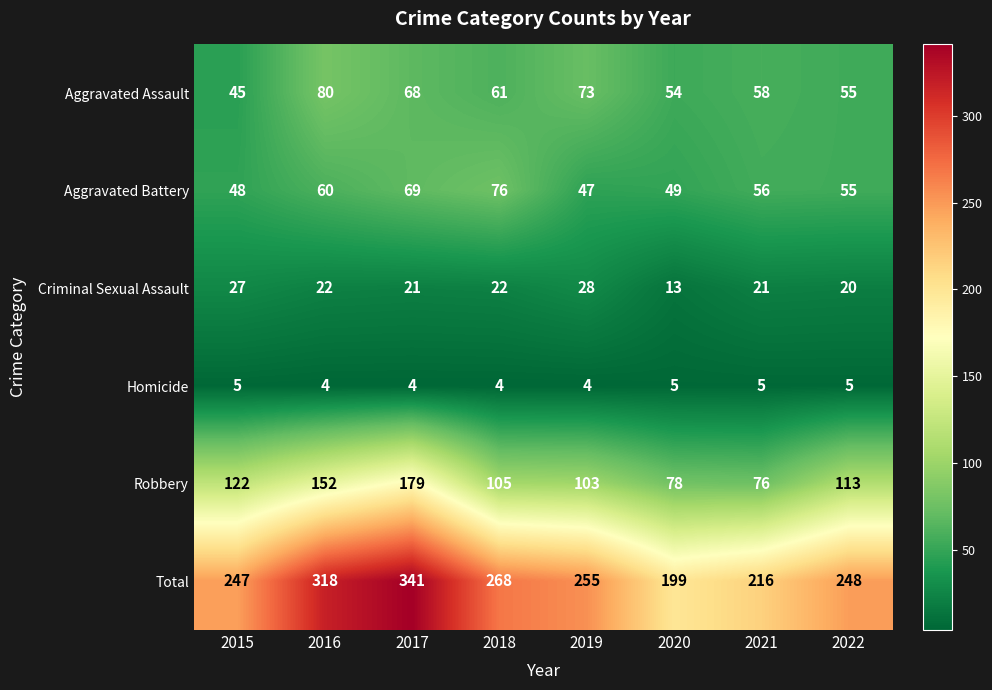

What is the maximum value shown in the chart?

341